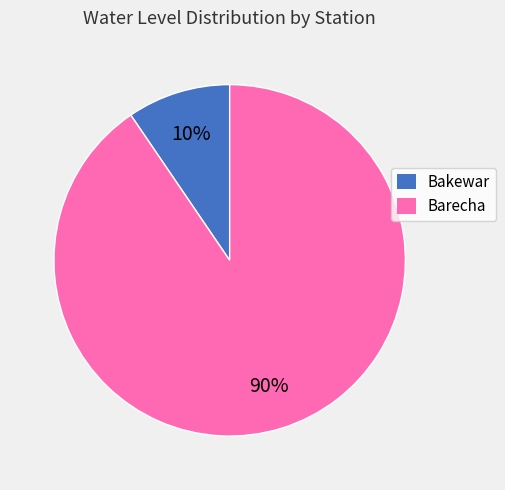

Does Barecha represent more than half of the total?

Yes